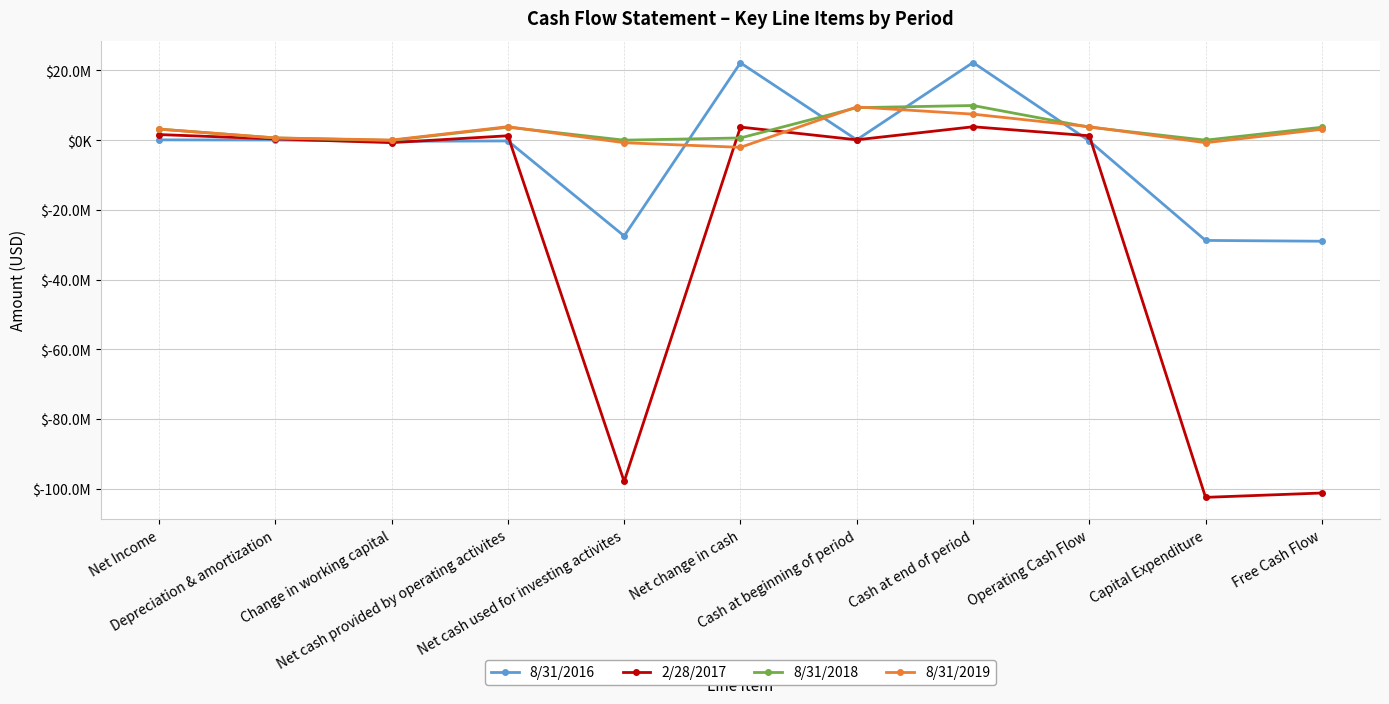

What are all the series names shown in the legend?

8/31/2016, 2/28/2017, 8/31/2018, 8/31/2019